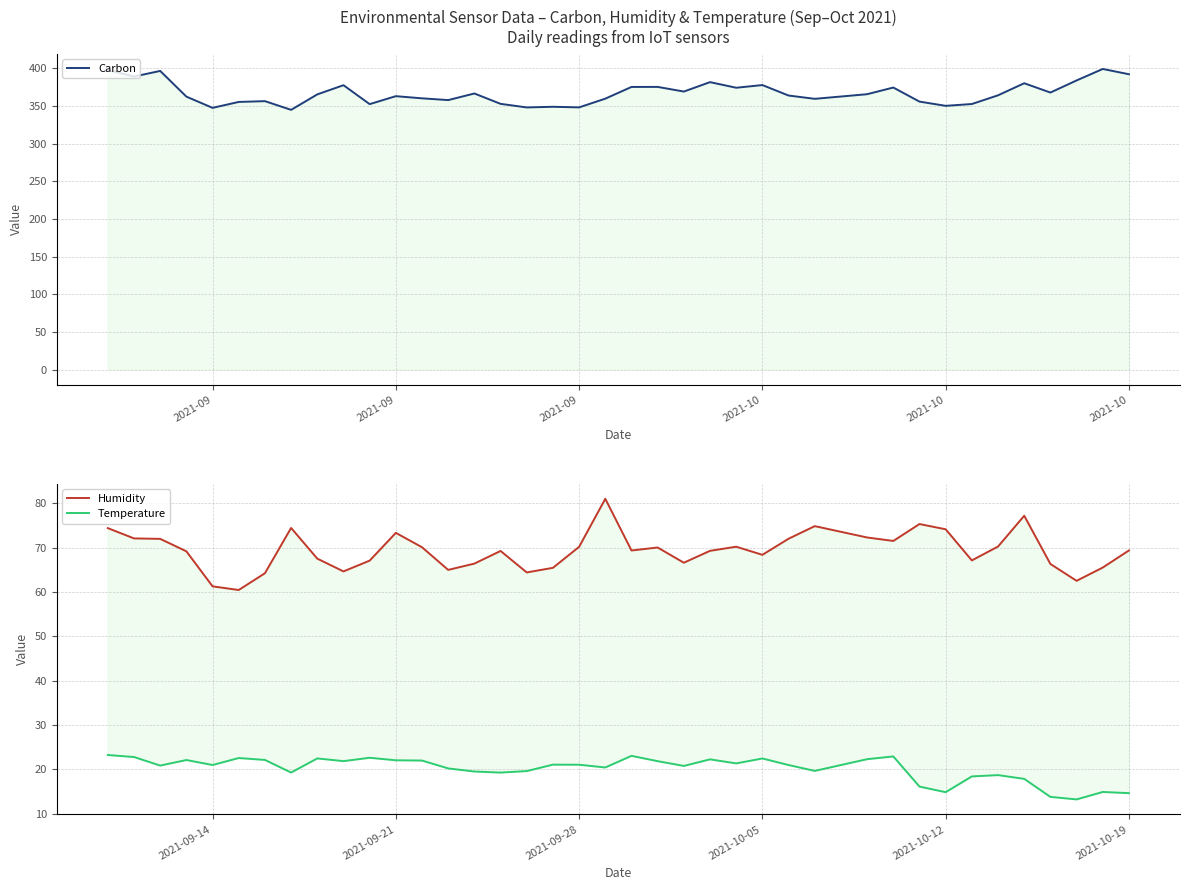

Reading left to right, what are all the values shown in this chart?

Carbon: 397.5	388.9	396.3	362.2	347.3	355.2	356.2	344.7	365.2	377.4	352.3	362.8	360.0	357.6	366.4	352.6	347.9	348.8	348.0	359.5	375.1	375.1	369.0	381.5	374.0	377.6	363.7	359.3	365.4	374.3	355.6	350.0	352.4	364.0	380.0	367.6	383.7	398.9	391.9
Humidity: 74.4	72.0	72.0	69.1	61.2	60.4	64.2	74.4	67.5	64.6	67.0	73.3	70.1	65.0	66.4	69.2	64.4	65.4	70.2	81.0	69.3	70.0	66.6	69.2	70.2	68.3	72.0	74.8	72.3	71.5	75.3	74.1	67.1	70.2	77.2	66.3	62.5	65.5	69.3
Temperature: 23.2	22.8	20.8	22.1	21.0	22.5	22.1	19.3	22.4	21.8	22.6	22.0	22.0	20.2	19.5	19.2	19.6	21.0	21.0	20.4	23.0	21.8	20.8	22.2	21.3	22.4	20.9	19.6	22.3	22.9	16.1	14.8	18.4	18.7	17.8	13.8	13.2	14.9	14.6